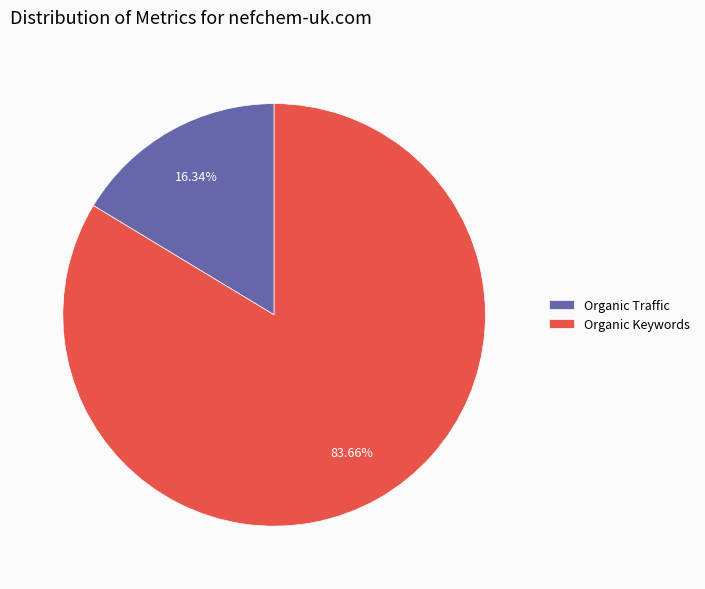

What percentage is NOT represented by Organic Traffic?

83.7%